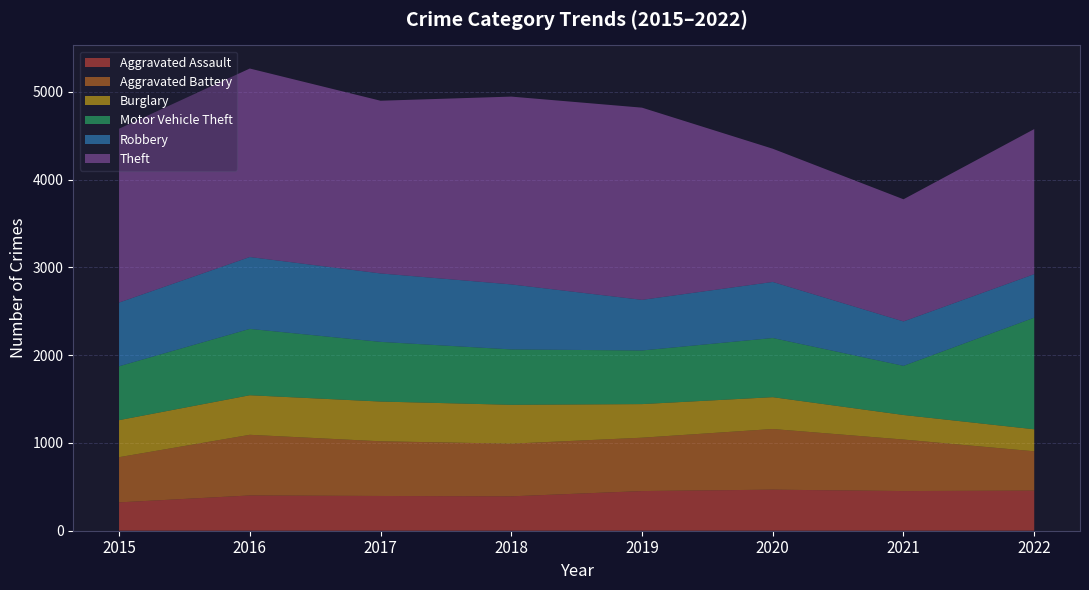

Reading left to right, transcribe all the data shown in this chart.

Aggravated Assault: 2015=323	2016=402	2017=396	2018=392	2019=452	2020=468	2021=452	2022=457
Aggravated Battery: 2015=515	2016=691	2017=623	2018=600	2019=608	2020=691	2021=587	2022=448
Burglary: 2015=422	2016=451	2017=453	2018=443	2019=383	2020=363	2021=280	2022=251
Motor Vehicle Theft: 2015=614	2016=756	2017=680	2018=631	2019=611	2020=674	2021=560	2022=1272
Robbery: 2015=726	2016=819	2017=780	2018=741	2019=577	2020=639	2021=506	2022=496
Theft: 2015=1981	2016=2148	2017=1968	2018=2140	2019=2190	2020=1518	2021=1392	2022=1653